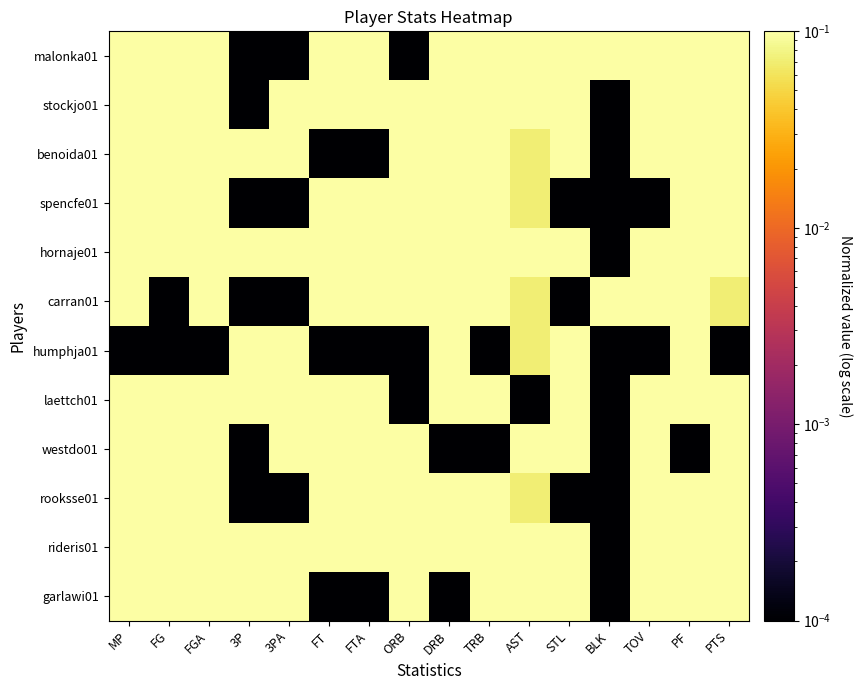

Reading left to right, what are all the values shown in this chart?

malonka01: MP=1.0	FG=1.0	FGA=1.0	3P=0.0	3PA=0.0	FT=0.1	FTA=0.2	ORB=0.0	DRB=1.0	TRB=0.8	AST=0.2	STL=0.3	BLK=1.0	TOV=0.6	PF=0.8	PTS=1.0
stockjo01: MP=0.8	FG=0.3	FGA=0.3	3P=0.0	3PA=0.3	FT=0.8	FTA=0.8	ORB=0.2	DRB=0.3	TRB=0.2	AST=1.0	STL=0.7	BLK=0.0	TOV=0.2	PF=0.3	PTS=0.5
benoida01: MP=0.8	FG=0.3	FGA=0.4	3P=1.0	3PA=0.5	FT=0.0	FTA=0.0	ORB=0.4	DRB=0.3	TRB=0.3	AST=0.1	STL=0.7	BLK=0.0	TOV=0.2	PF=0.3	PTS=0.3
spencfe01: MP=0.7	FG=0.2	FGA=0.2	3P=0.0	3PA=0.0	FT=0.6	FTA=0.6	ORB=1.0	DRB=0.6	TRB=1.0	AST=0.1	STL=0.0	BLK=0.0	TOV=0.0	PF=1.0	PTS=0.4
hornaje01: MP=0.6	FG=0.5	FGA=0.4	3P=1.0	3PA=0.5	FT=0.1	FTA=0.2	ORB=0.2	DRB=0.4	TRB=0.3	AST=0.4	STL=1.0	BLK=0.0	TOV=0.4	PF=0.3	PTS=0.5
carran01: MP=0.2	FG=0.0	FGA=0.2	3P=0.0	3PA=0.0	FT=0.3	FTA=0.4	ORB=0.2	DRB=0.1	TRB=0.1	AST=0.1	STL=0.0	BLK=1.0	TOV=0.2	PF=0.8	PTS=0.1
humphja01: MP=0.0	FG=0.0	FGA=0.0	3P=1.0	3PA=0.3	FT=0.0	FTA=0.0	ORB=0.0	DRB=0.1	TRB=0.0	AST=0.1	STL=1.0	BLK=0.0	TOV=0.0	PF=0.8	PTS=0.0
laettch01: MP=1.0	FG=0.3	FGA=0.5	3P=1.0	3PA=0.8	FT=0.6	FTA=0.5	ORB=0.0	DRB=0.6	TRB=0.4	AST=0.0	STL=0.7	BLK=0.0	TOV=0.8	PF=0.3	PTS=0.5
westdo01: MP=0.9	FG=0.4	FGA=0.5	3P=0.0	3PA=0.3	FT=0.2	FTA=0.2	ORB=0.2	DRB=0.0	TRB=0.0	AST=0.4	STL=0.3	BLK=0.0	TOV=1.0	PF=0.0	PTS=0.4
rooksse01: MP=0.8	FG=0.2	FGA=0.2	3P=0.0	3PA=0.0	FT=0.7	FTA=0.7	ORB=0.4	DRB=0.6	TRB=0.7	AST=0.1	STL=0.0	BLK=0.0	TOV=0.2	PF=0.5	PTS=0.4
rideris01: MP=0.7	FG=0.4	FGA=0.6	3P=1.0	3PA=1.0	FT=1.0	FTA=1.0	ORB=0.2	DRB=0.1	TRB=0.1	AST=0.1	STL=1.0	BLK=0.0	TOV=1.0	PF=0.5	PTS=0.8
garlawi01: MP=0.6	FG=0.1	FGA=0.3	3P=1.0	3PA=0.5	FT=0.0	FTA=0.0	ORB=0.4	DRB=0.0	TRB=0.1	AST=0.6	STL=0.3	BLK=0.0	TOV=0.4	PF=0.5	PTS=0.1